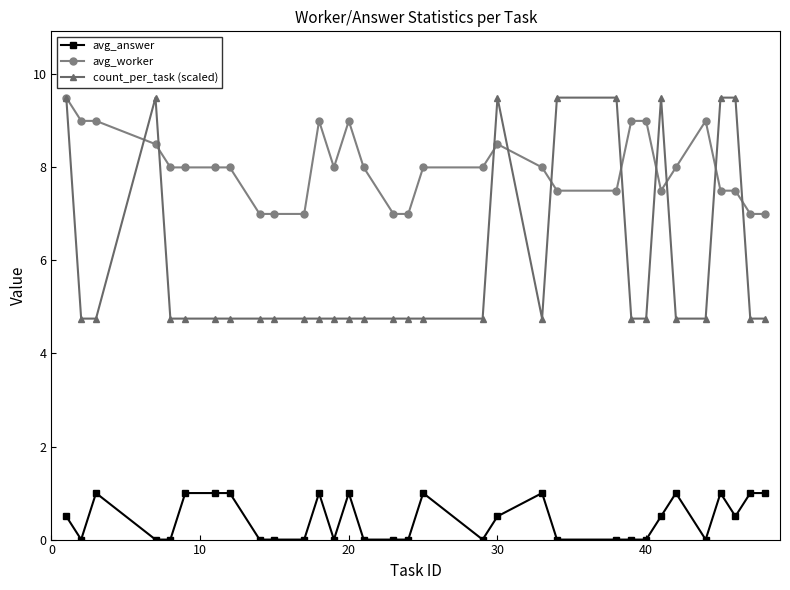

Rank the series by their average value, from lowest to highest.

avg_answer, count_per_task (scaled), avg_worker